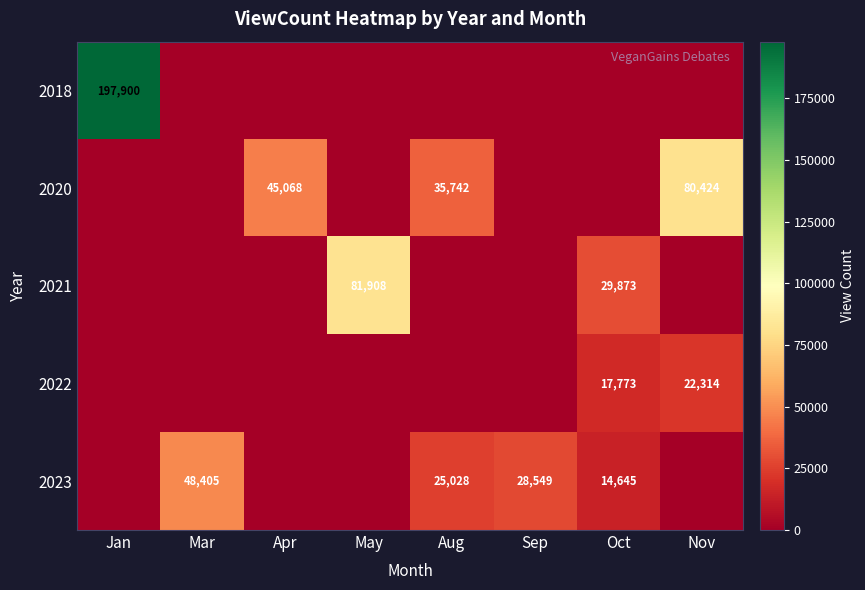

At how many categories does at least one series exceed 86416?

1